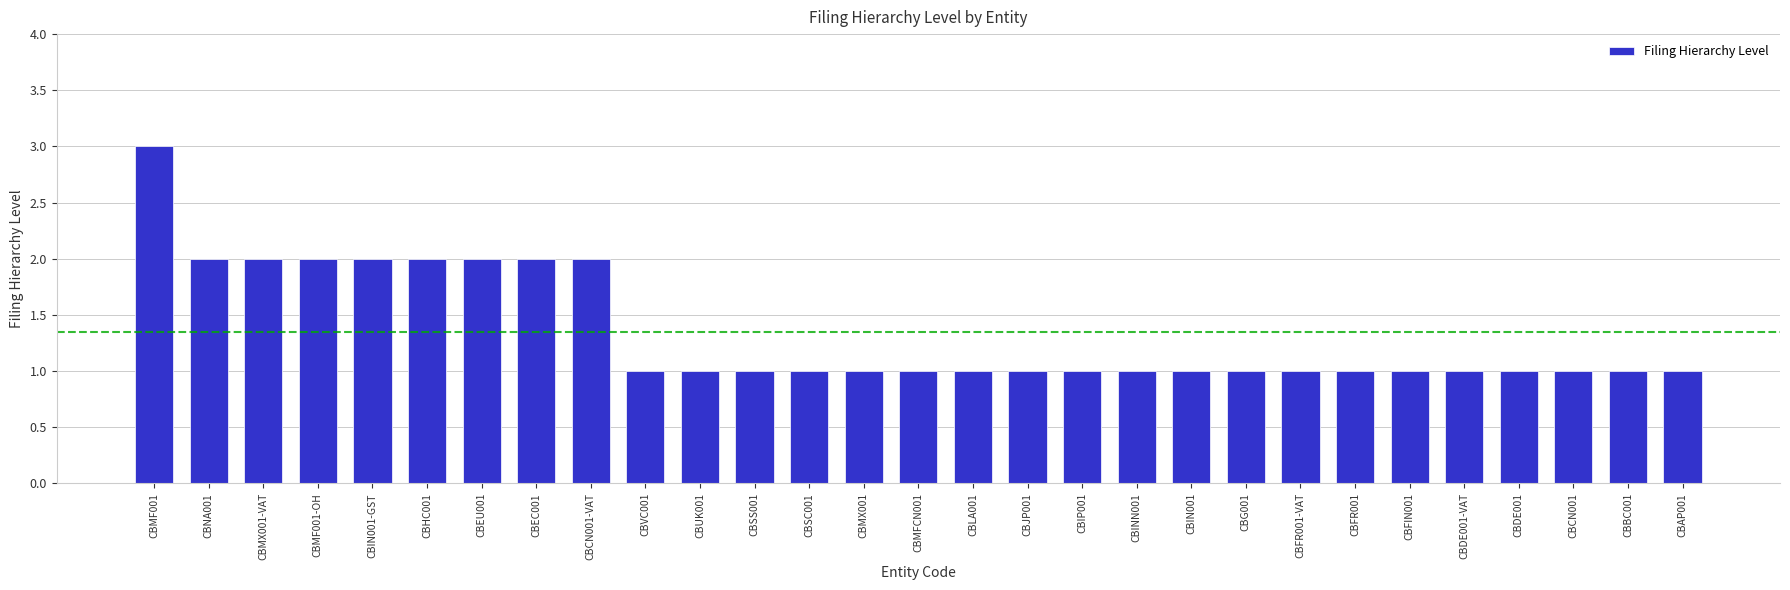

What position from the left is CBUK001?

11